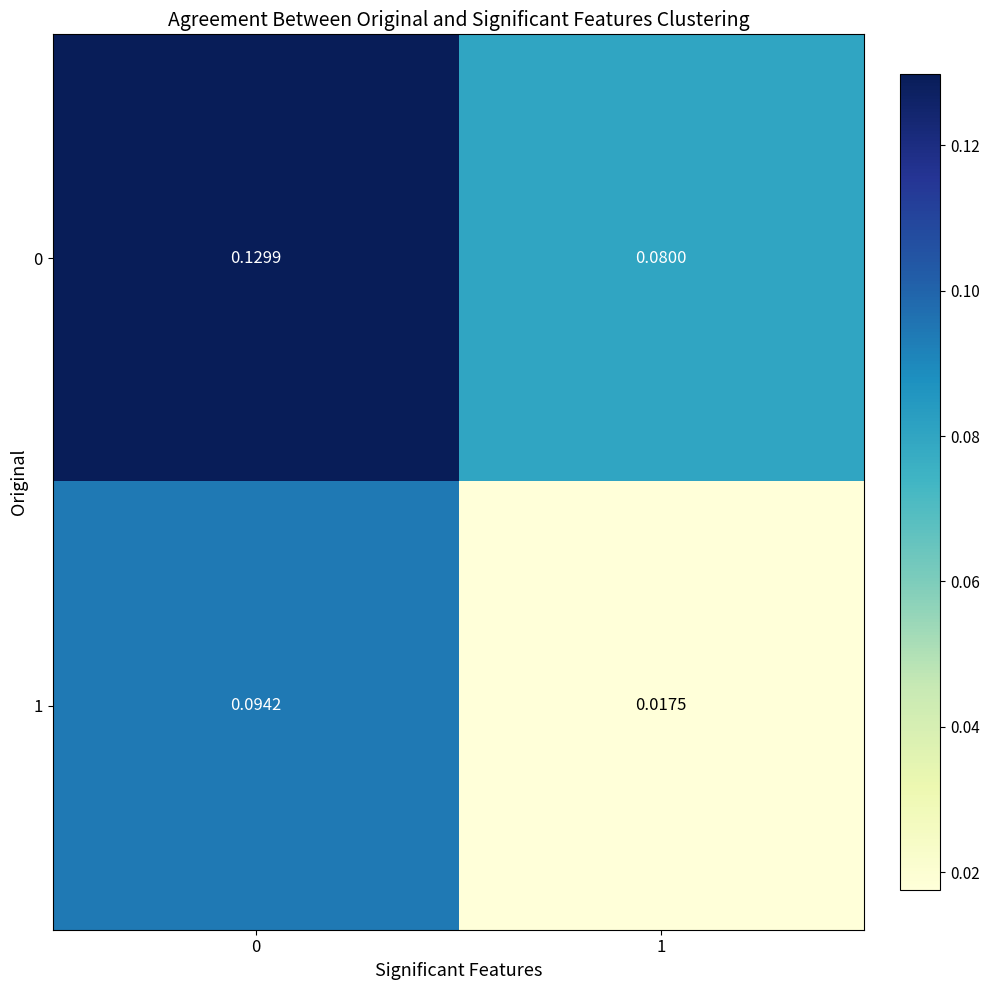

Is the value of 0 at 0 greater than the value of 1 at 0?

Yes